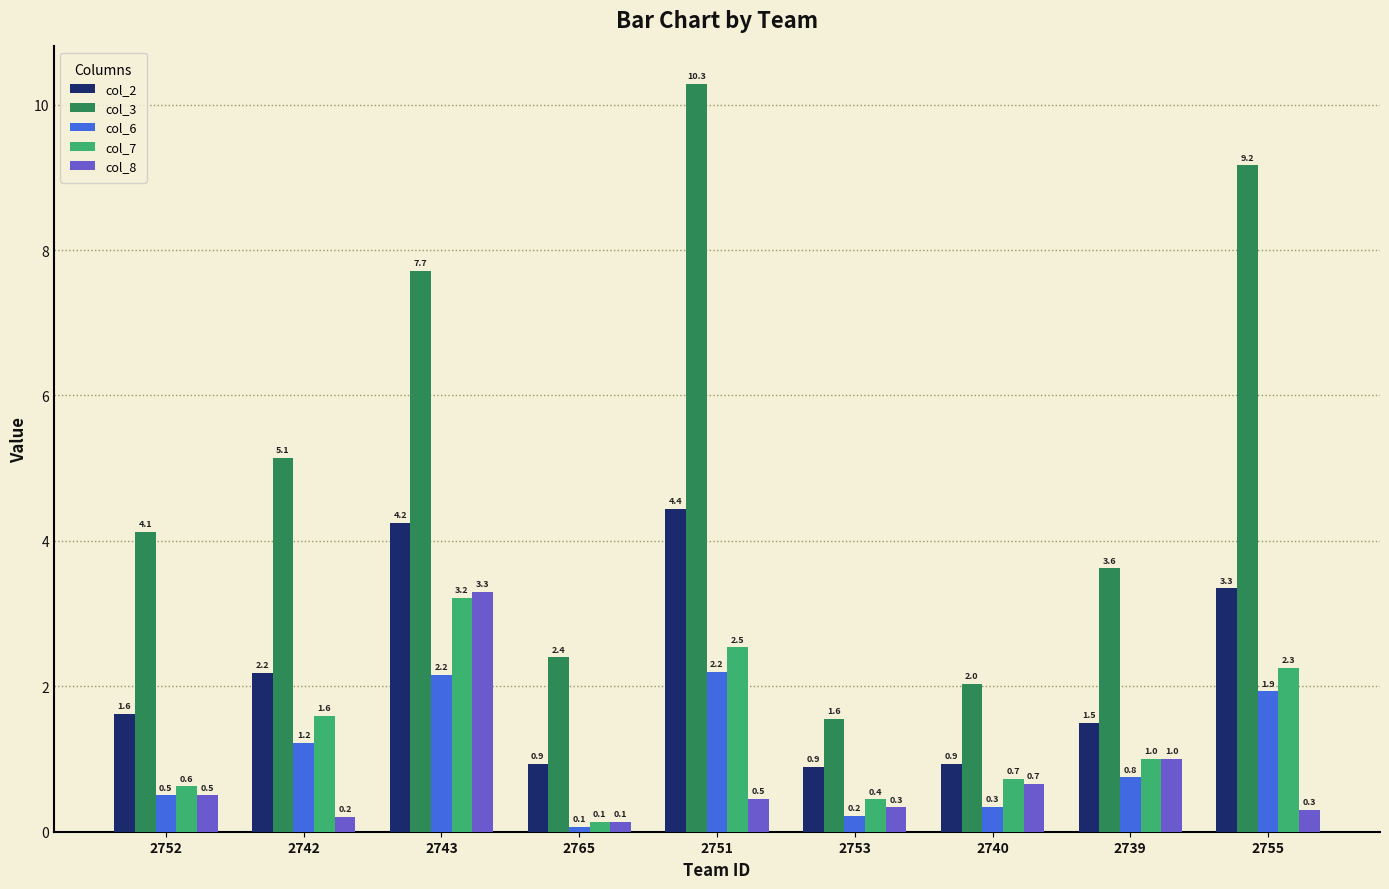

What position from the left is 2751?

5